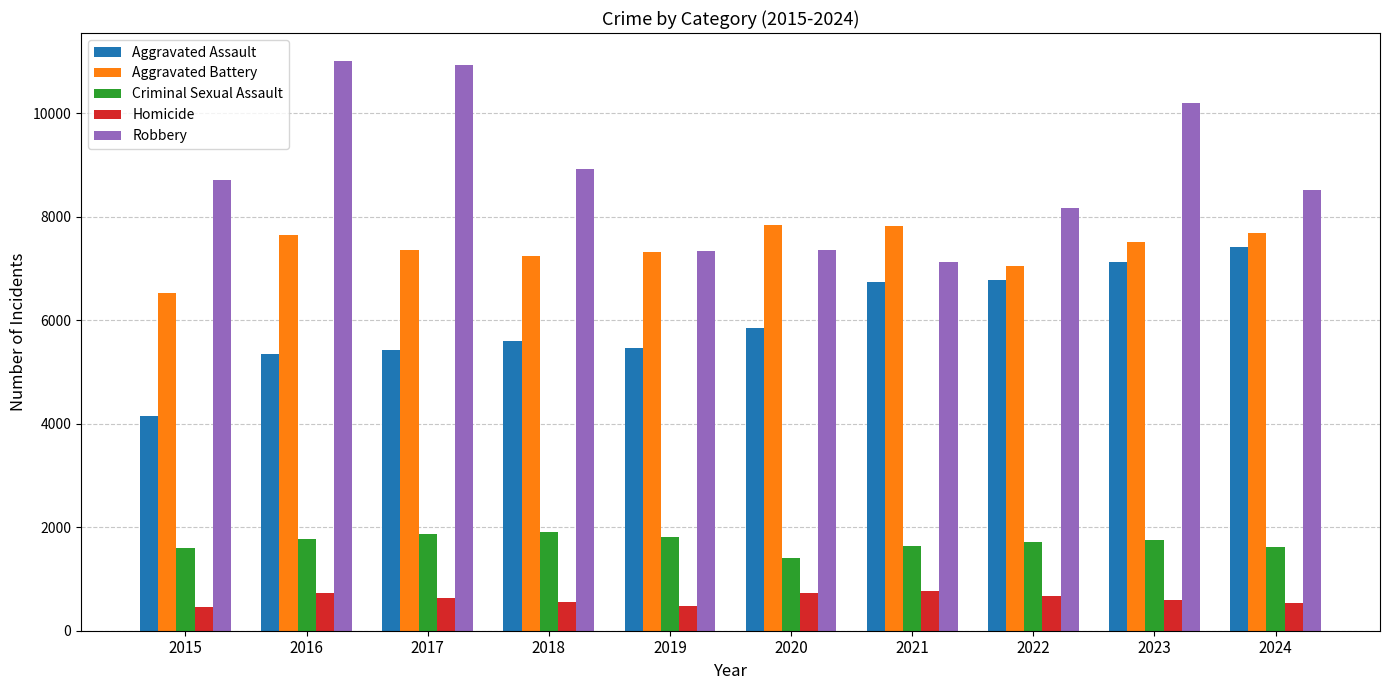

Is the value of Criminal Sexual Assault at 2017 greater than the value of Aggravated Battery at 2017?

No